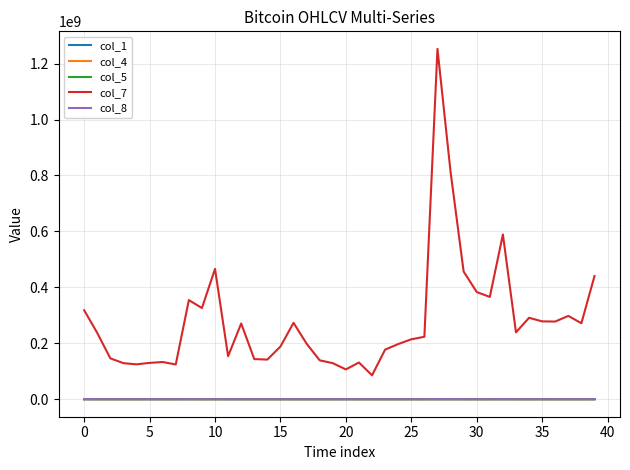

Which series has the widest spread of values?

col_7